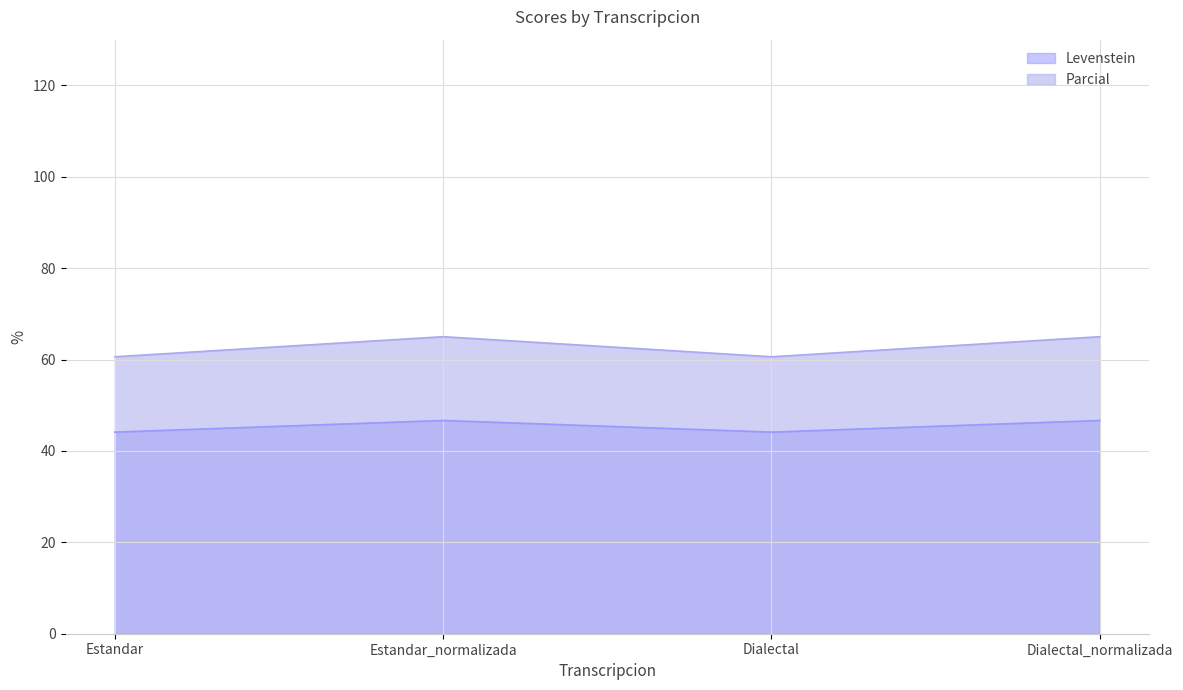

What is the average value of the Parcial series?

62.8